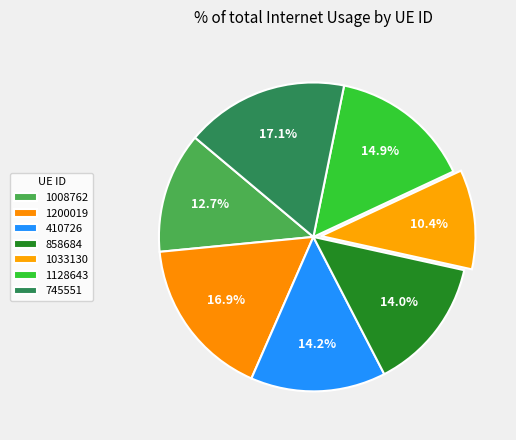

Rank the categories by value from lowest to highest.

1033130, 1008762, 858684, 410726, 1128643, 1200019, 745551